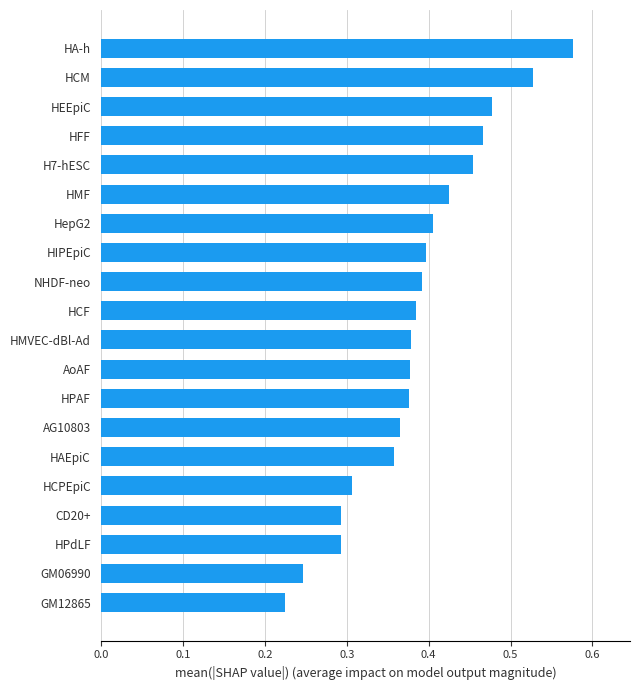

Which category has the lowest value across all series?

GM12865